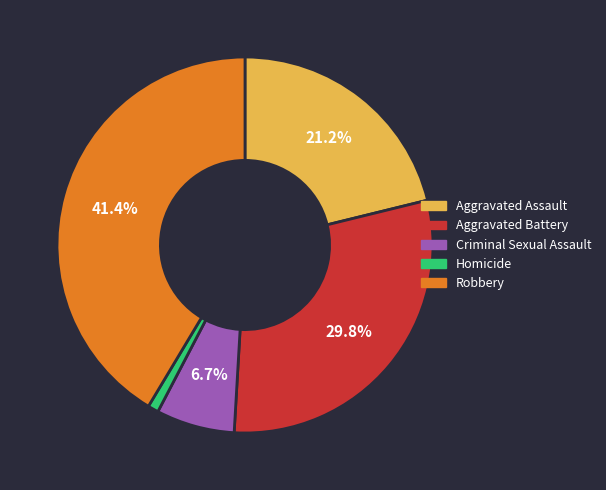

Is it true that Robbery is 41% of the pie?

True